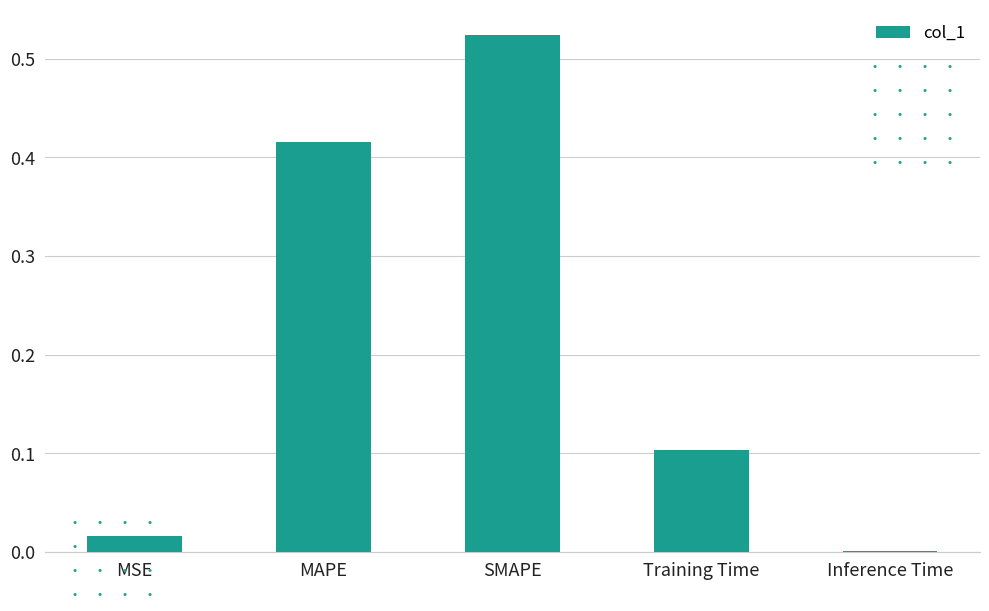

The value at MAPE is 0.1. True or false?

False